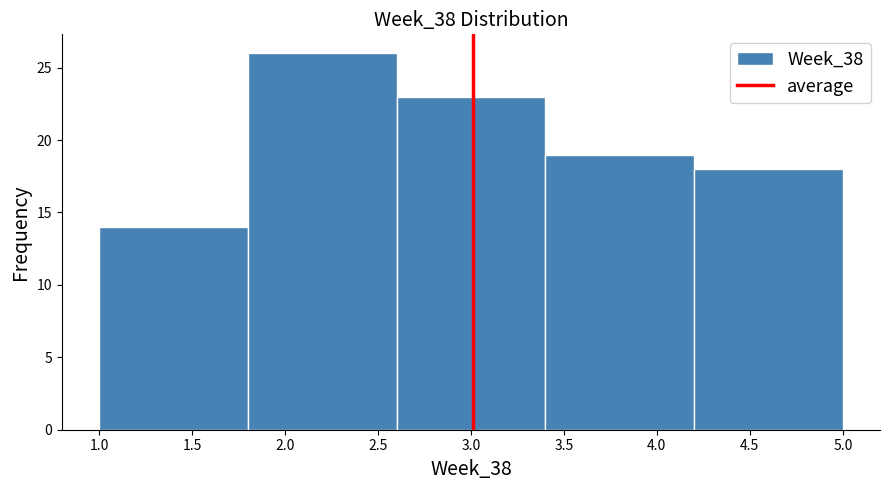

What is the height of the bar covering 3.4 to 4.2 on the x-axis? The values are not printed on the chart, so give them approximately, as read against the axis.

19